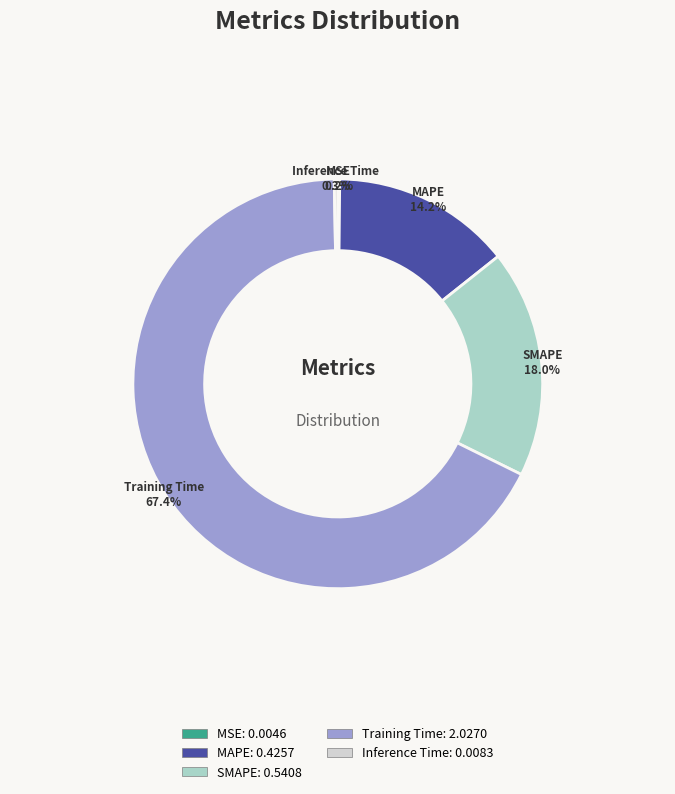

Which slice is the largest?

Training Time